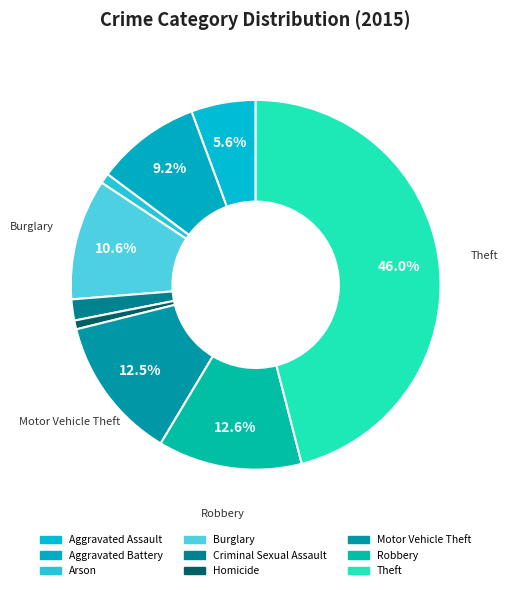

Which category has the biggest portion of the pie?

Theft